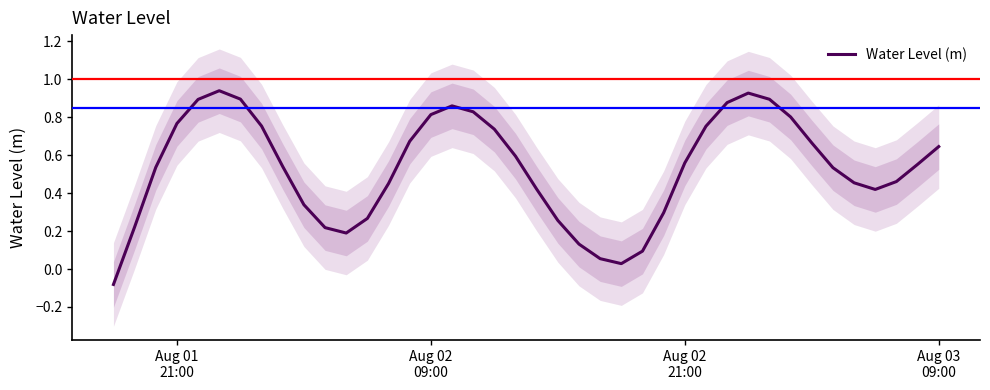

What is the difference between the maximum and minimum values?

1.0